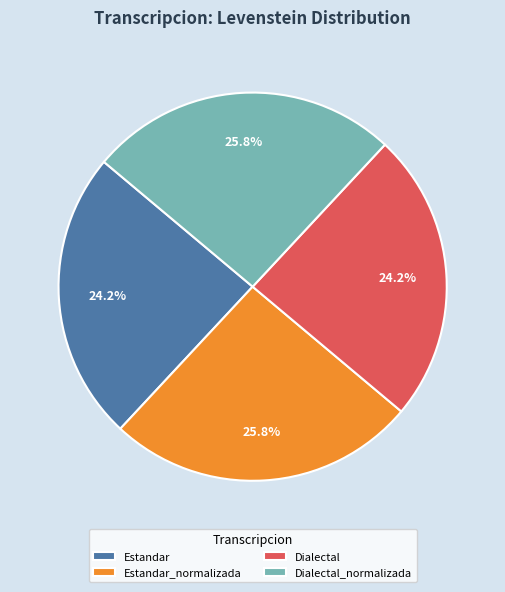

Count the number of slices in the pie.

4